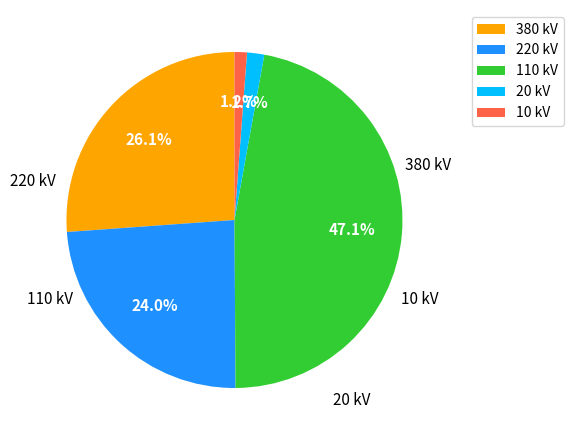

What percentage is the 110 kV slice, to the nearest percent?

47%